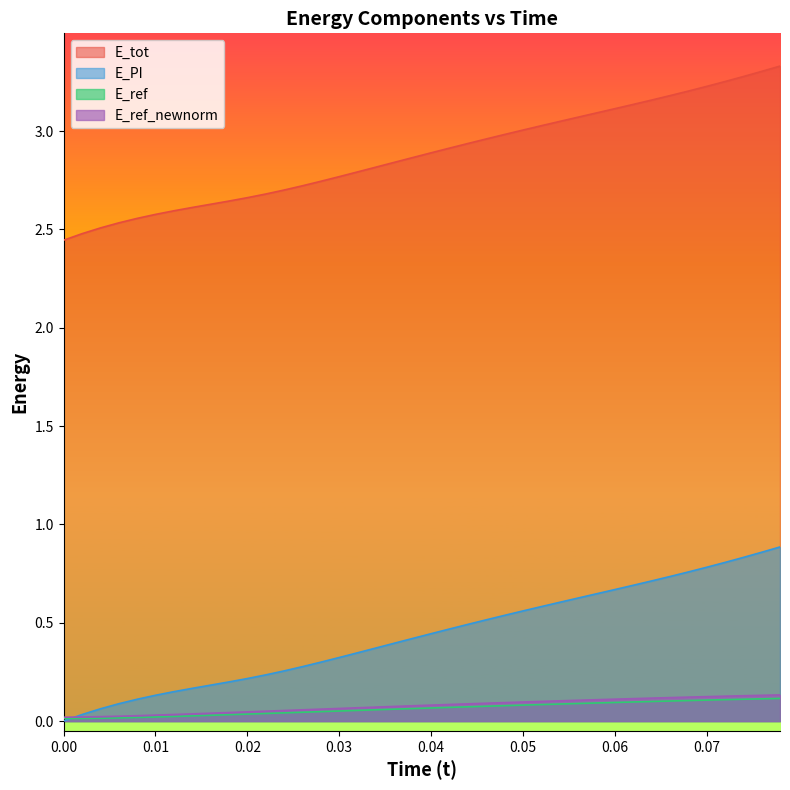

Which series has the widest spread of values?

E_PI